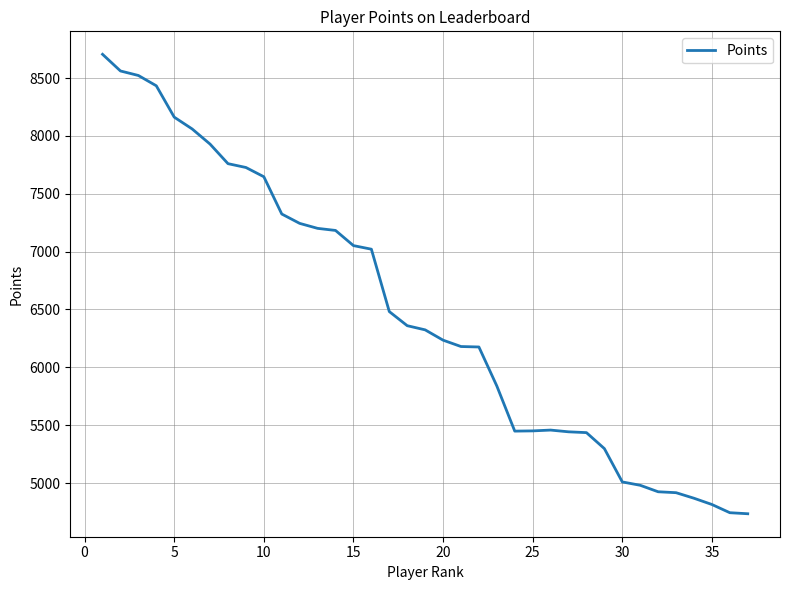

What is the smallest value displayed?

4735